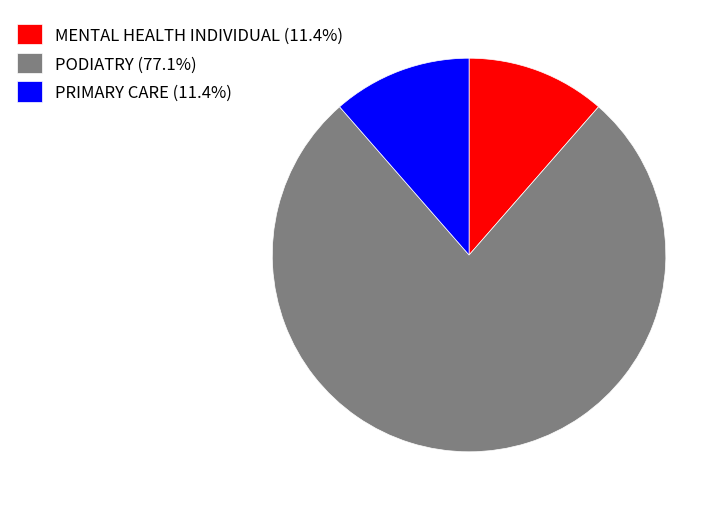

Approximately how many times larger is the value at PRIMARY CARE (11.4%) compared to MENTAL HEALTH INDIVIDUAL (11.4%)?

1.0